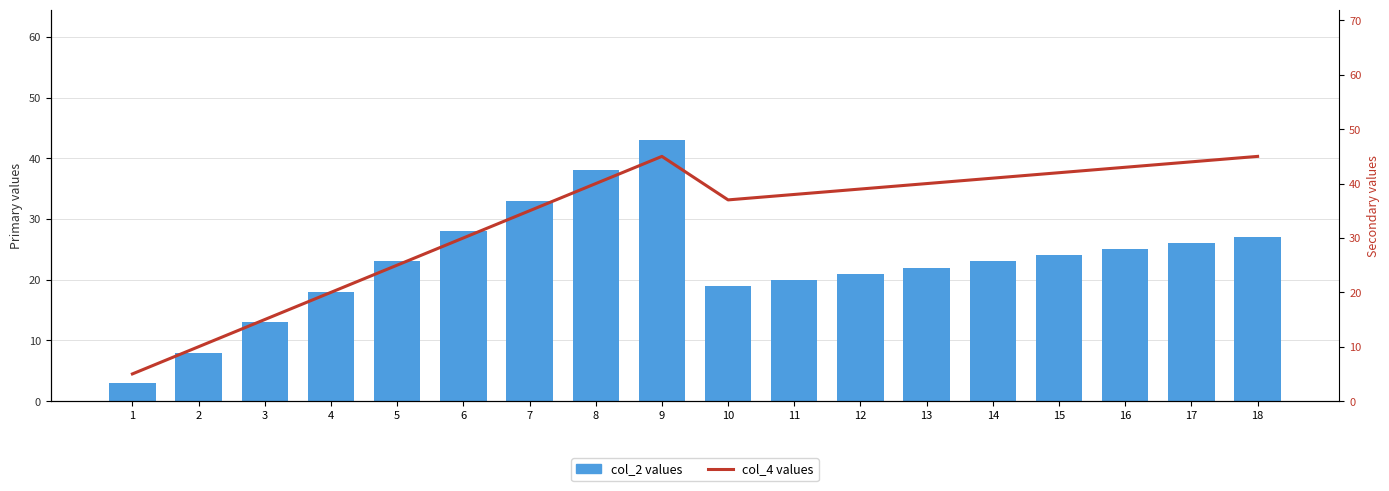

What is the value of the col_2 values bar at the 3rd from the left?

13